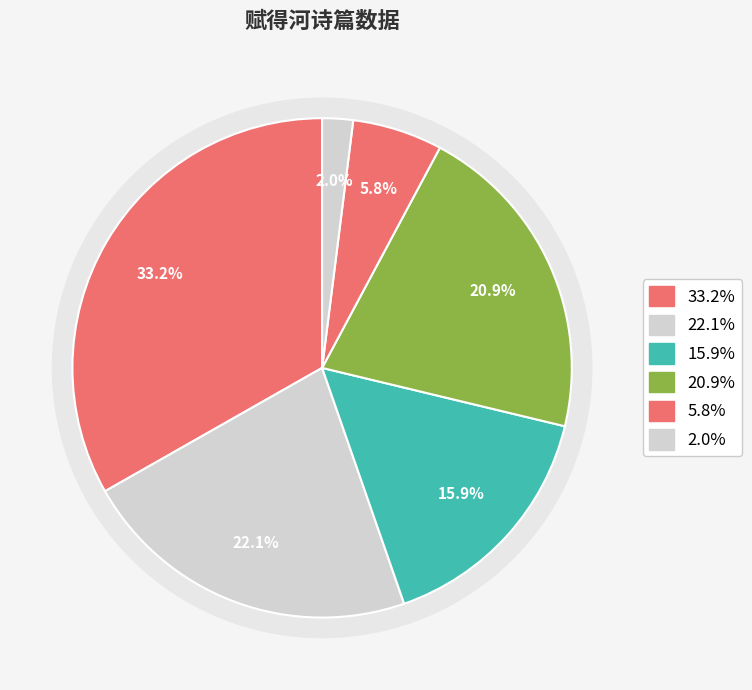

What portion of the pie excludes 赋得河中之水曲?

94.2%